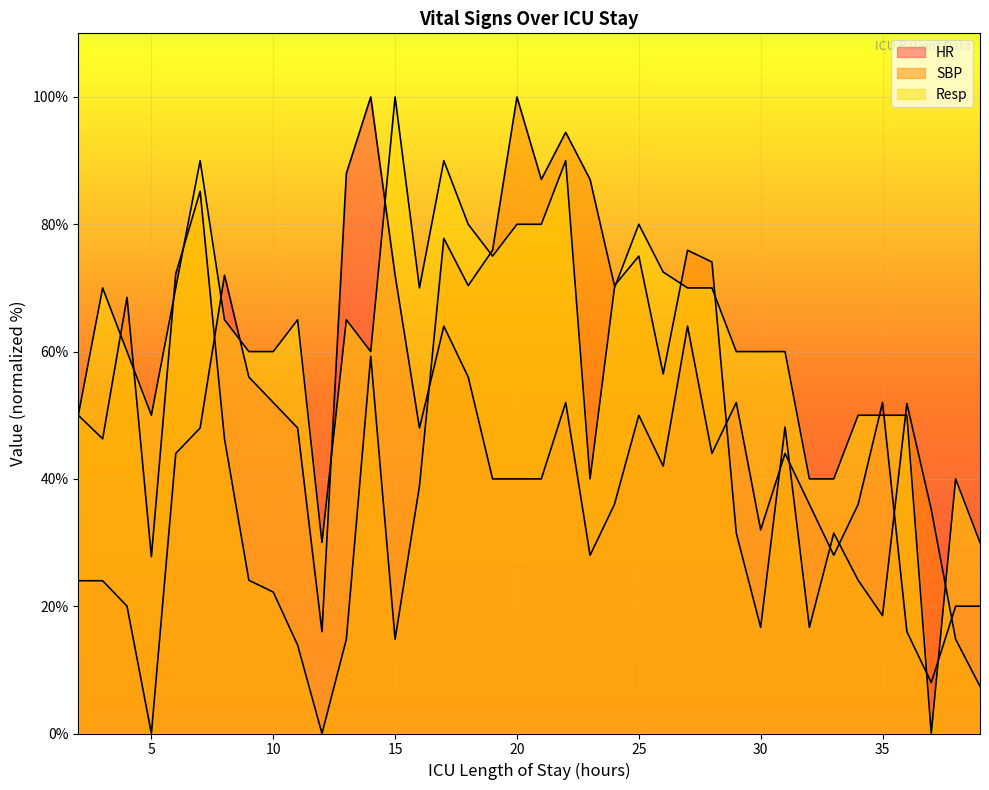

The value of SBP at 5 is 27.8. True or false?

True